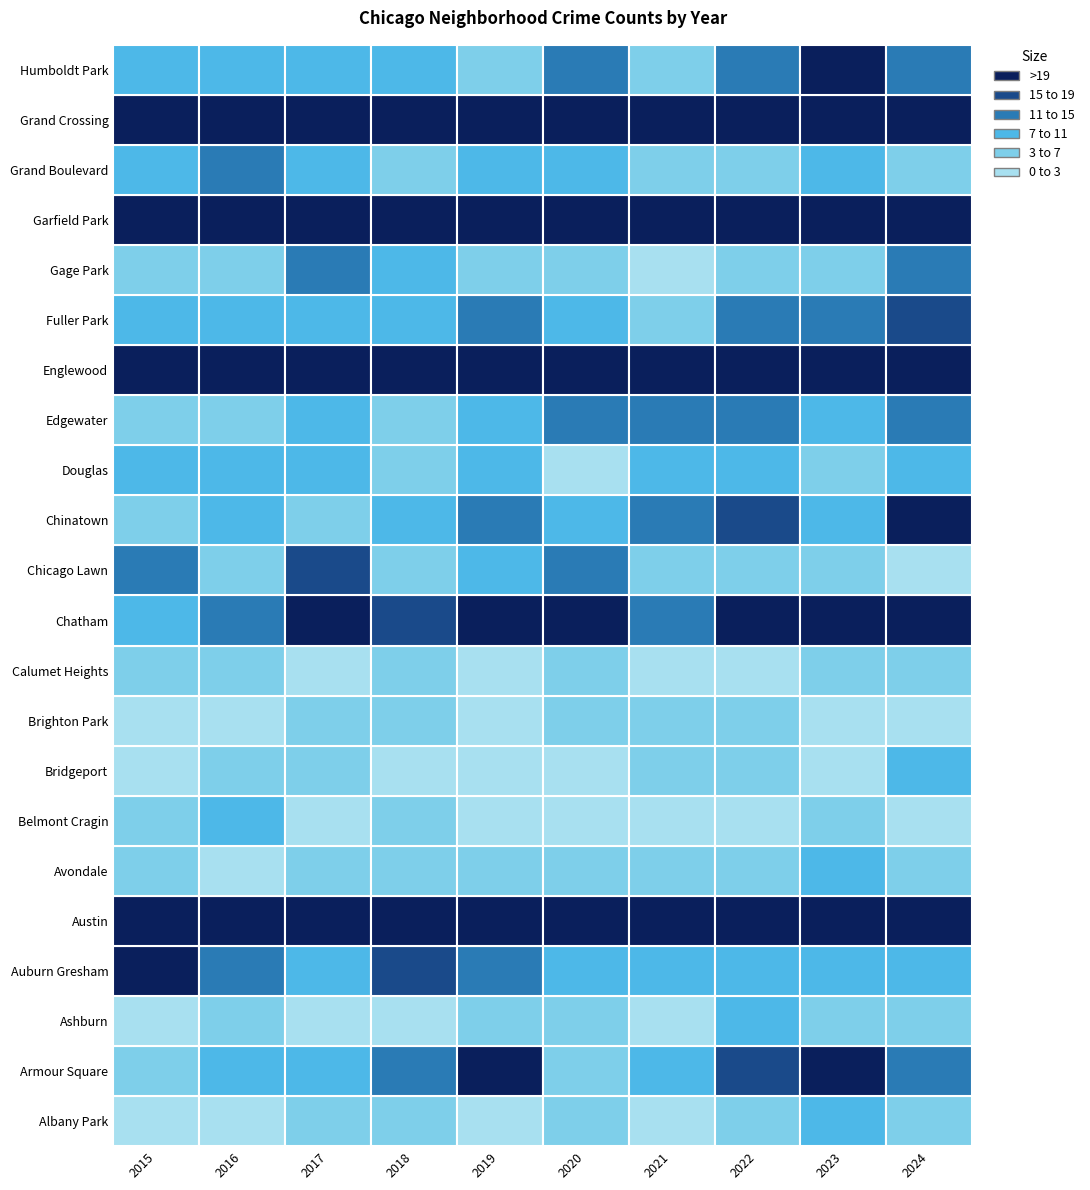

At Armour Square, list the series in order from largest to smallest.

Englewood, Grand Crossing, Austin, Garfield Park, Grand Boulevard, Auburn Gresham, Chatham, Humboldt Park, Armour Square, Chinatown, Fuller Park, Belmont Cragin, Douglas, Bridgeport, Edgewater, Chicago Lawn, Gage Park, Ashburn, Calumet Heights, Albany Park, Avondale, Brighton Park